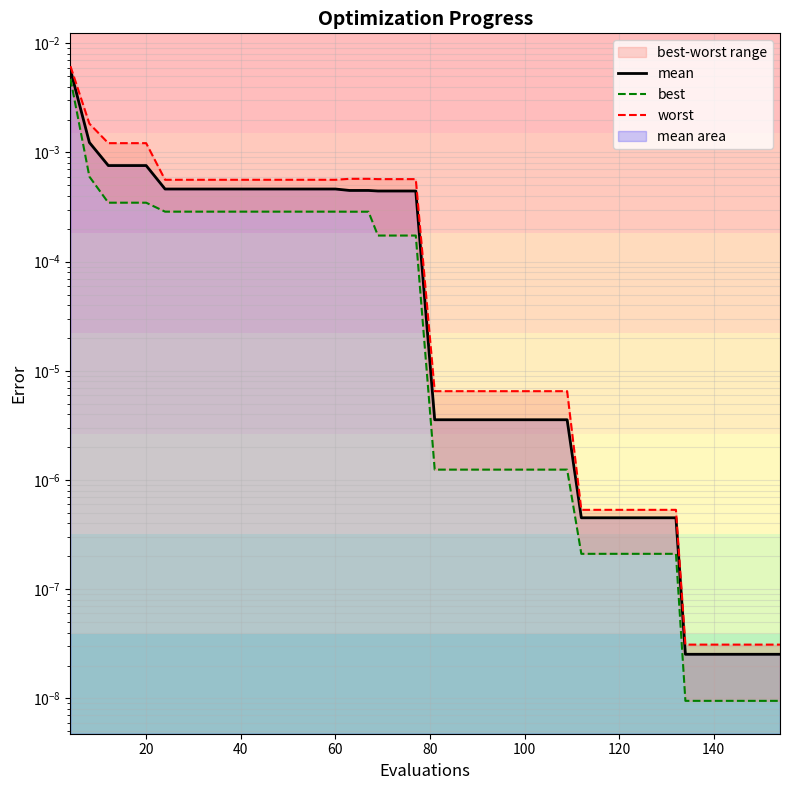

At how many categories does at least one series exceed 0?

40